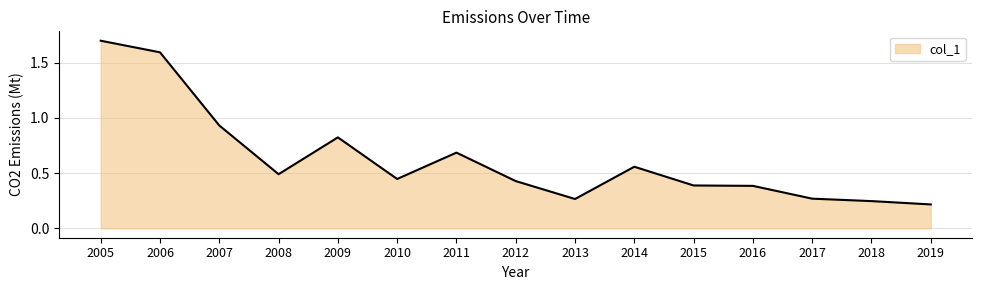

What is the difference between the maximum and minimum values?

1.5